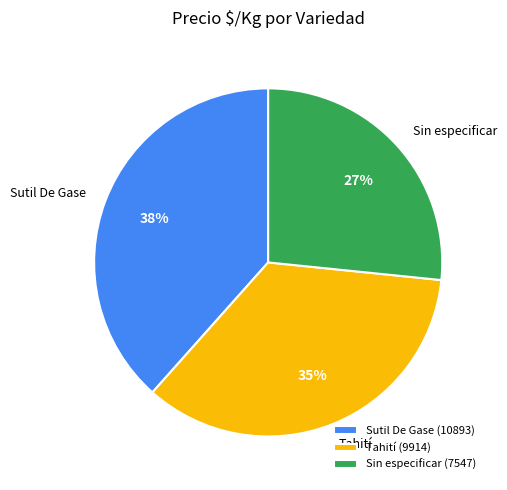

Is it true that Sin especificar is 39% of the pie?

False